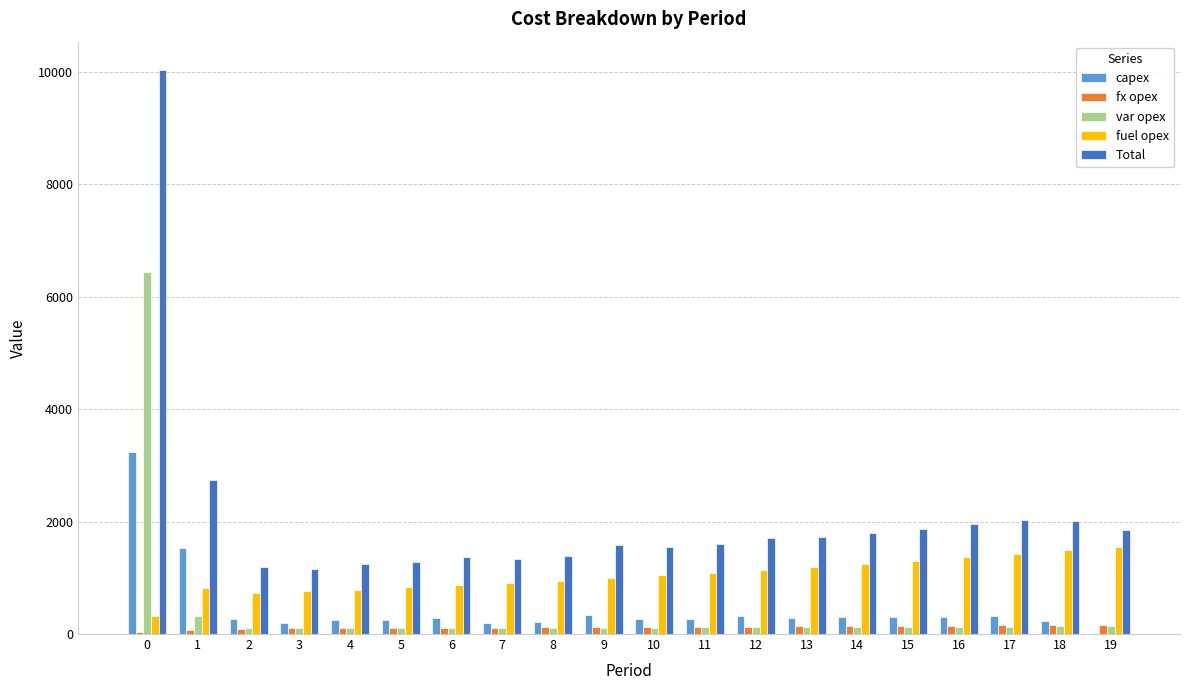

What is the spread (max minus min) of values at 0?

10006